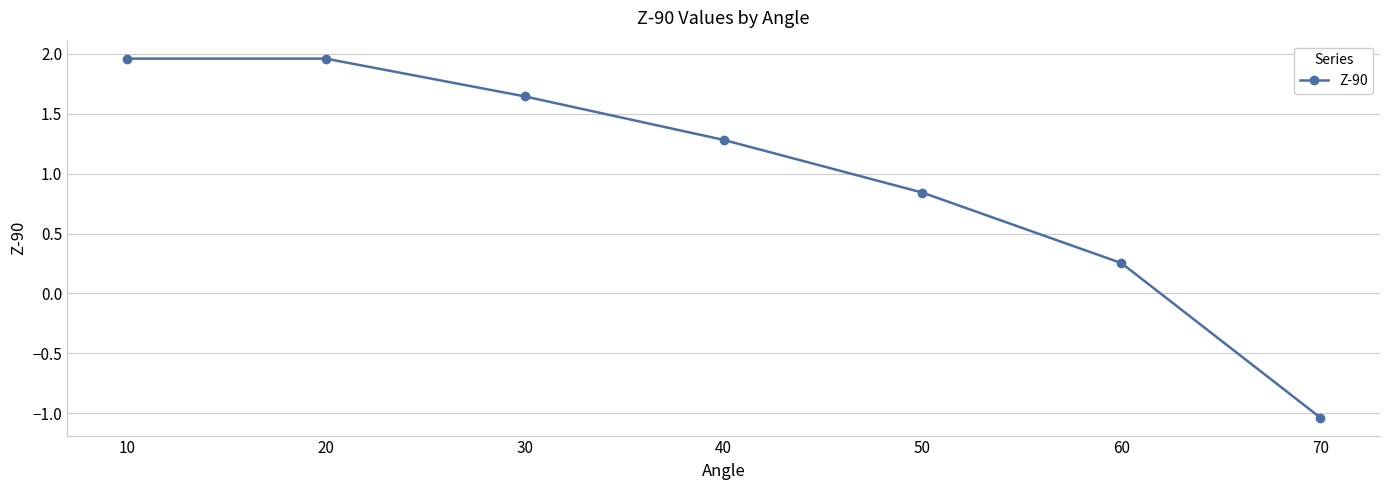

Between 50 and 30, which is larger?

30